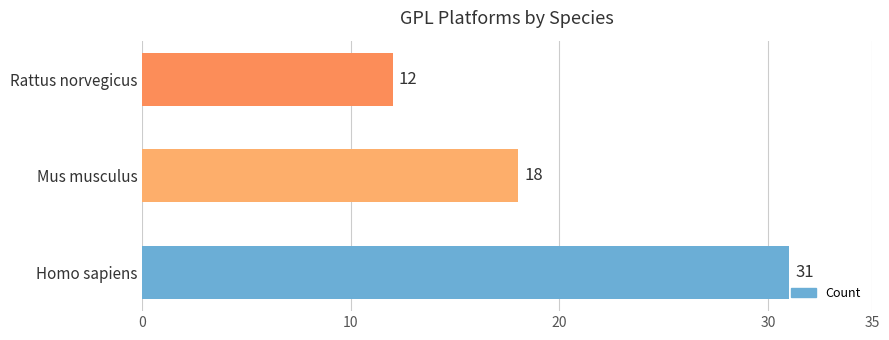

Rank the categories by value from highest to lowest.

Homo sapiens, Mus musculus, Rattus norvegicus